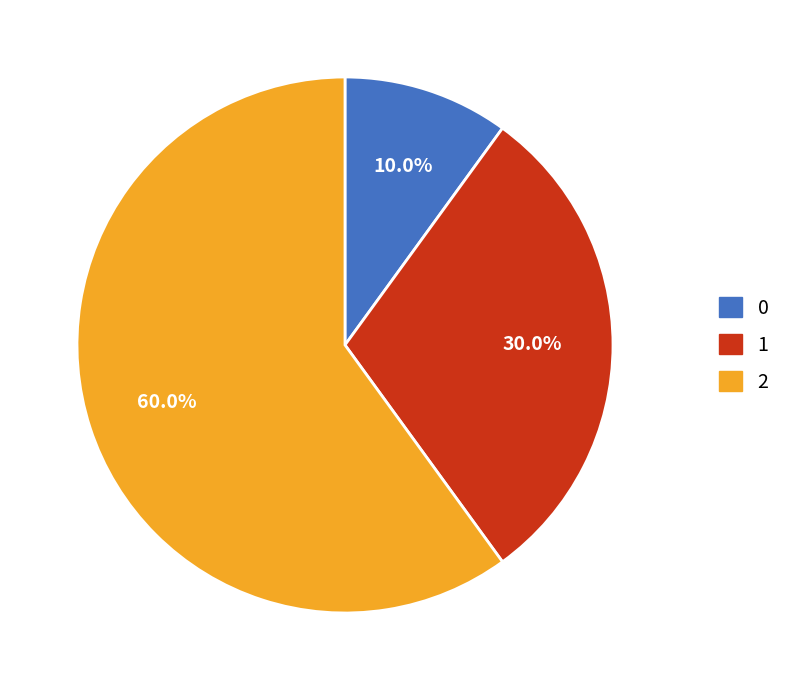

To the nearest percent, what is the difference between the 1 and 2 slice percentages?

30%